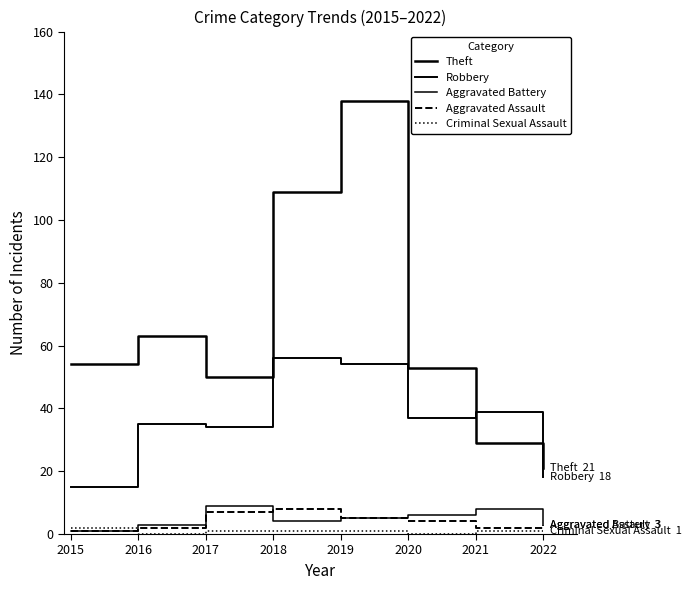

Does the chart display data point markers on the line(s)?

No